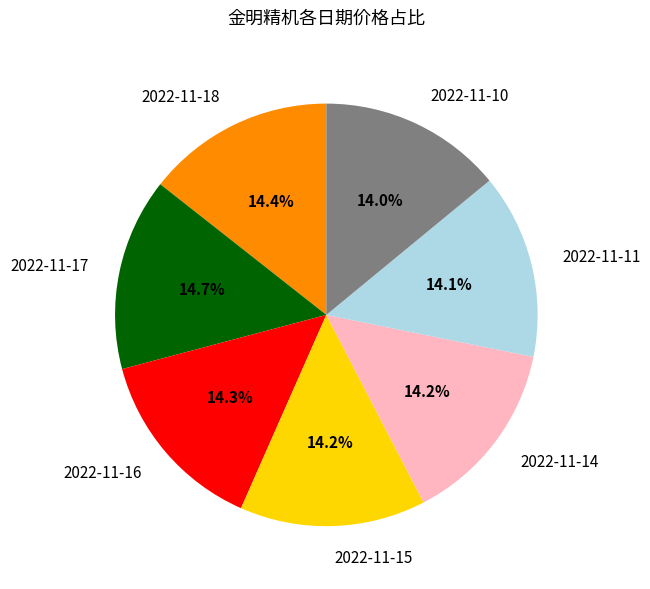

What is the ratio of the value at 2022-11-18 to the value at 2022-11-10?

1.0